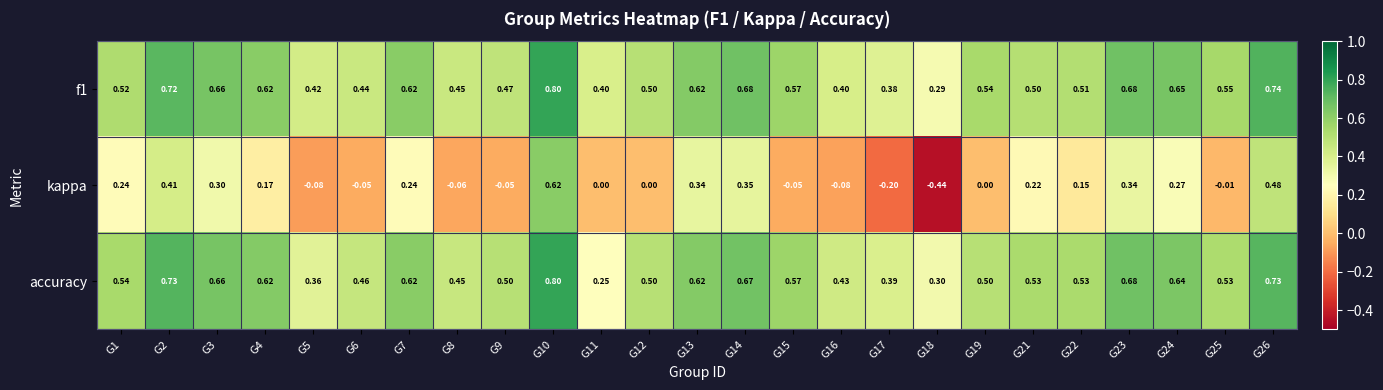

How many distinct data groups are displayed?

3